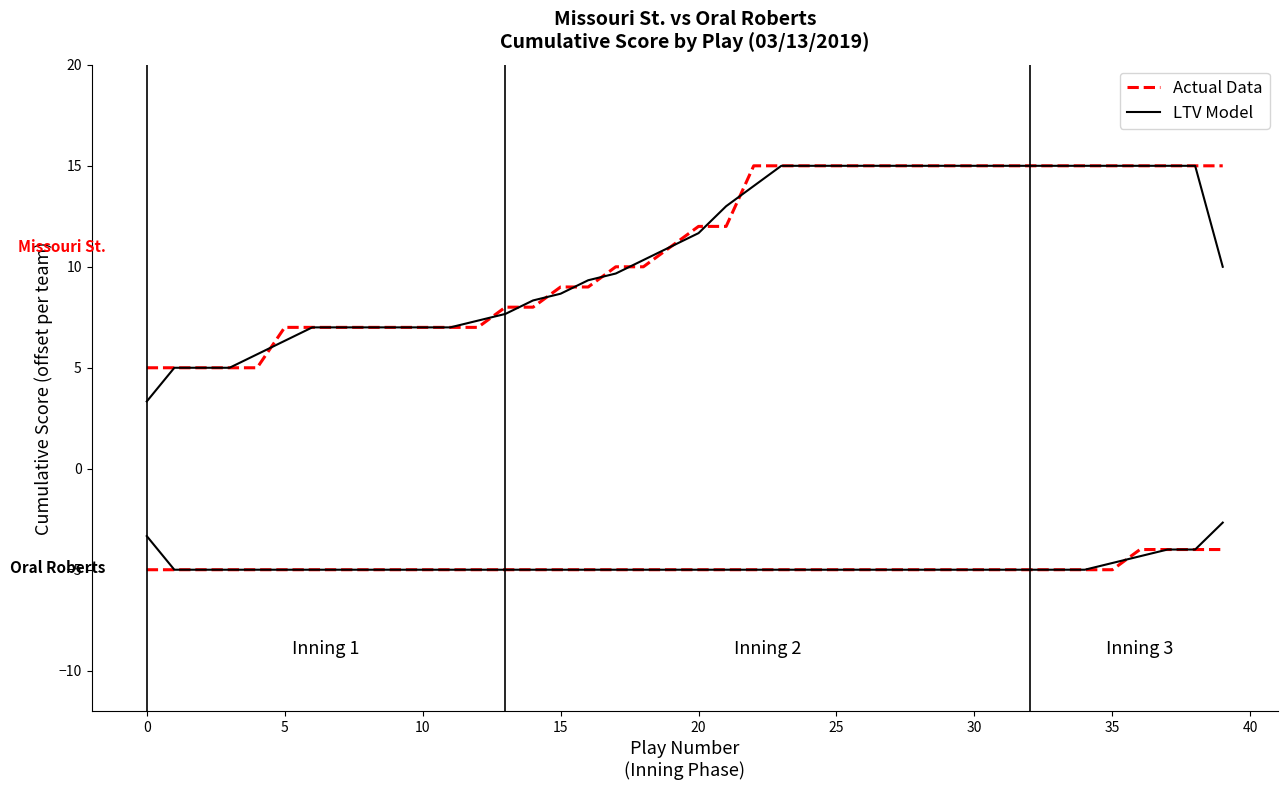

At how many categories does at least one series exceed 14?

18